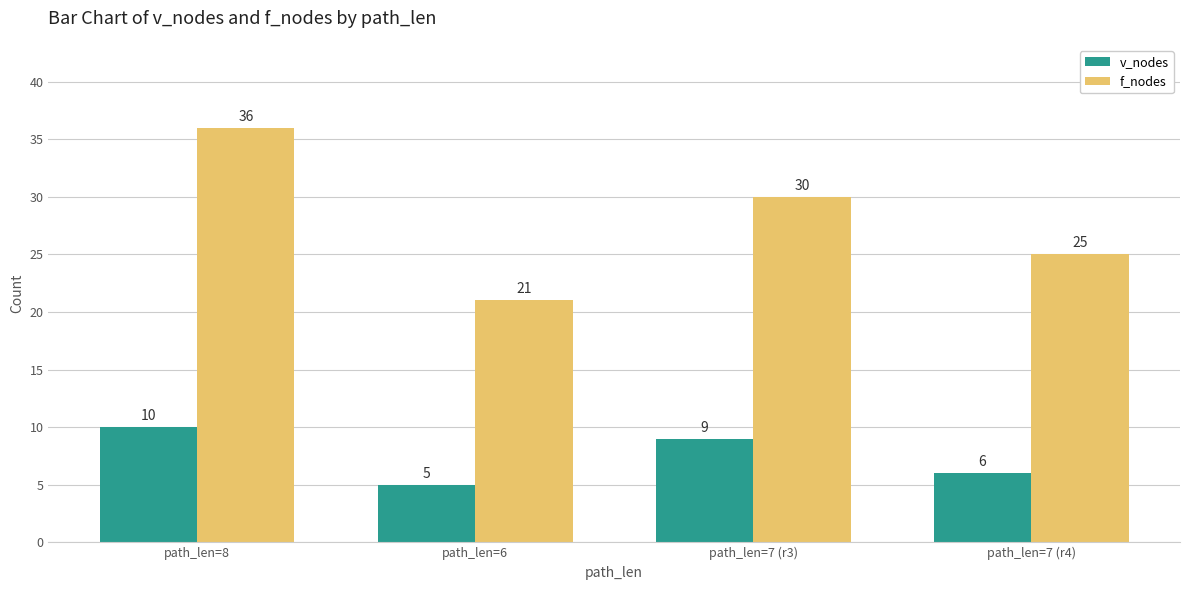

How many distinct data groups are displayed?

2